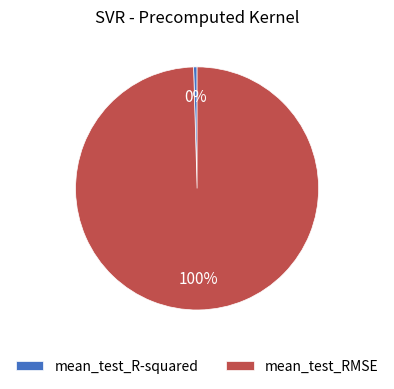

To the nearest percent, what is the average slice percentage?

50%